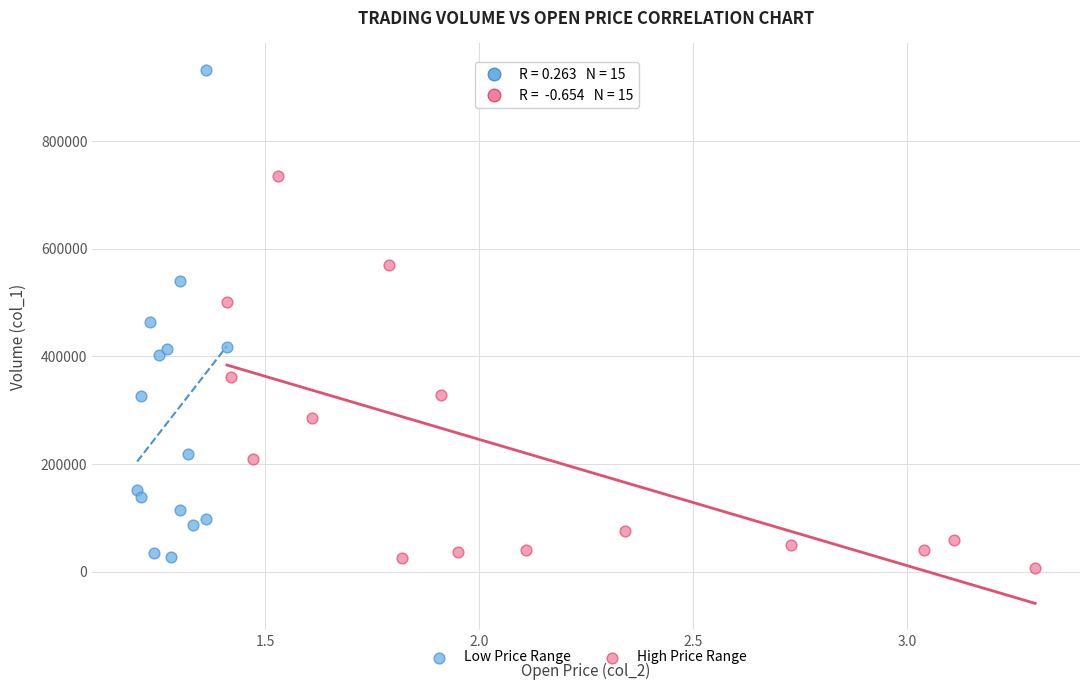

Which series reaches the maximum Y coordinate?

Low Price Range